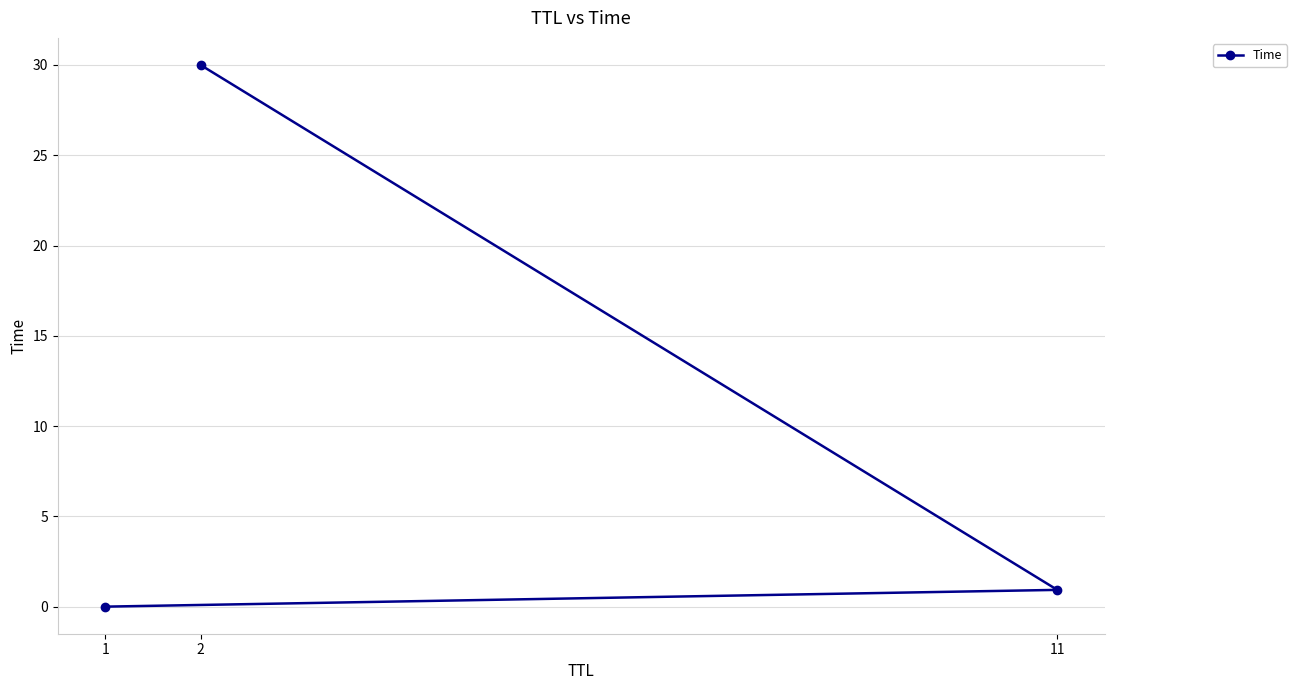

What is the difference between the values at 1 and 11?

0.9